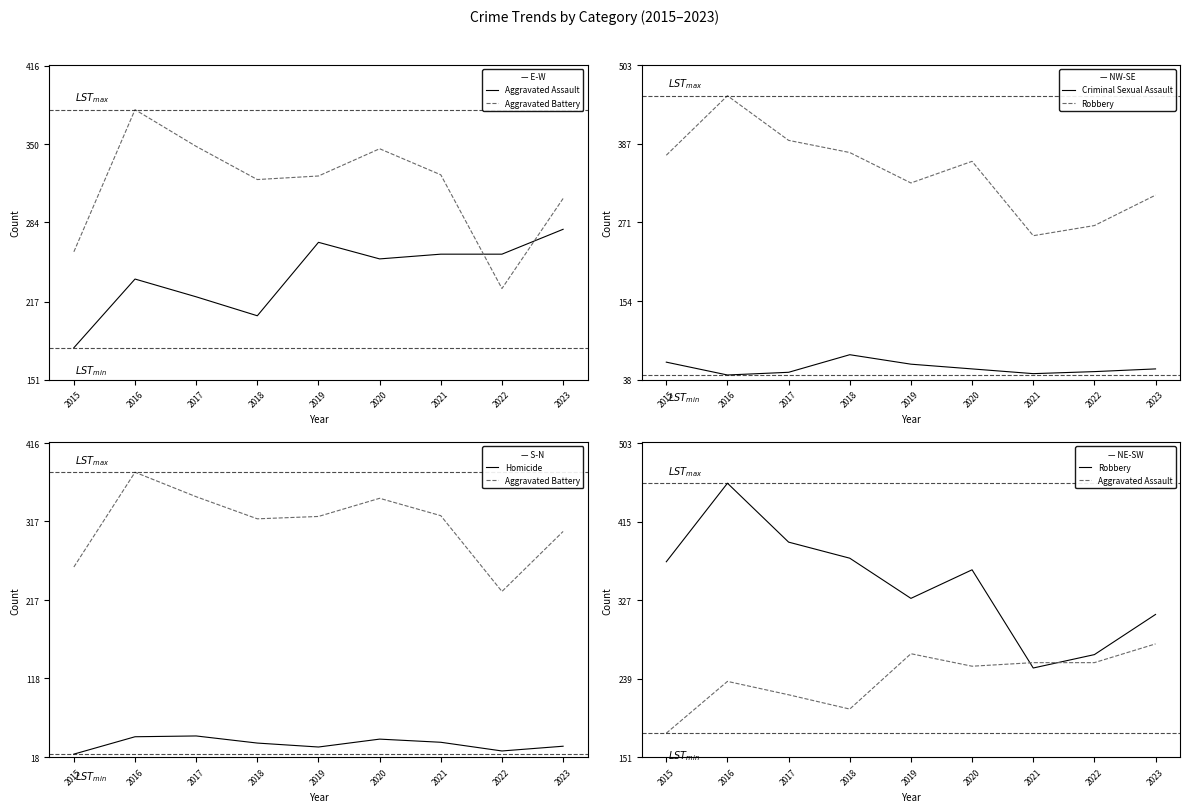

The Homicide series shows 62 at 2020. True or false?

False